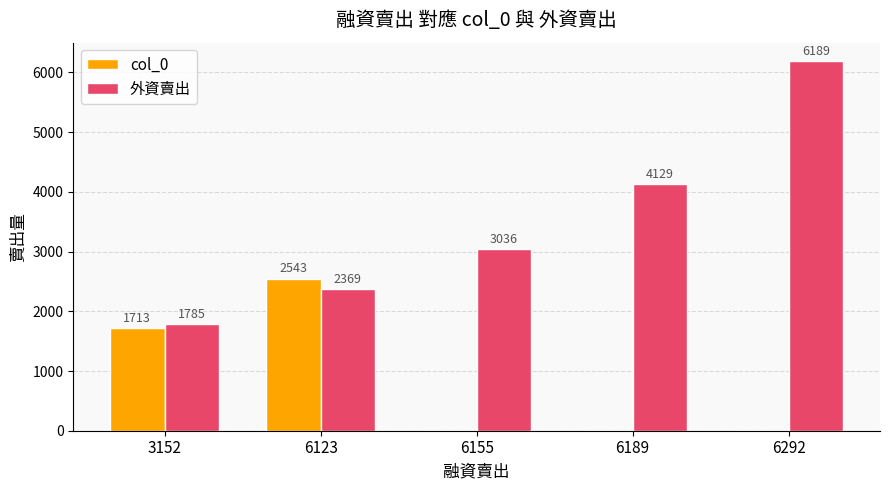

What is the maximum value shown in the chart?

6189